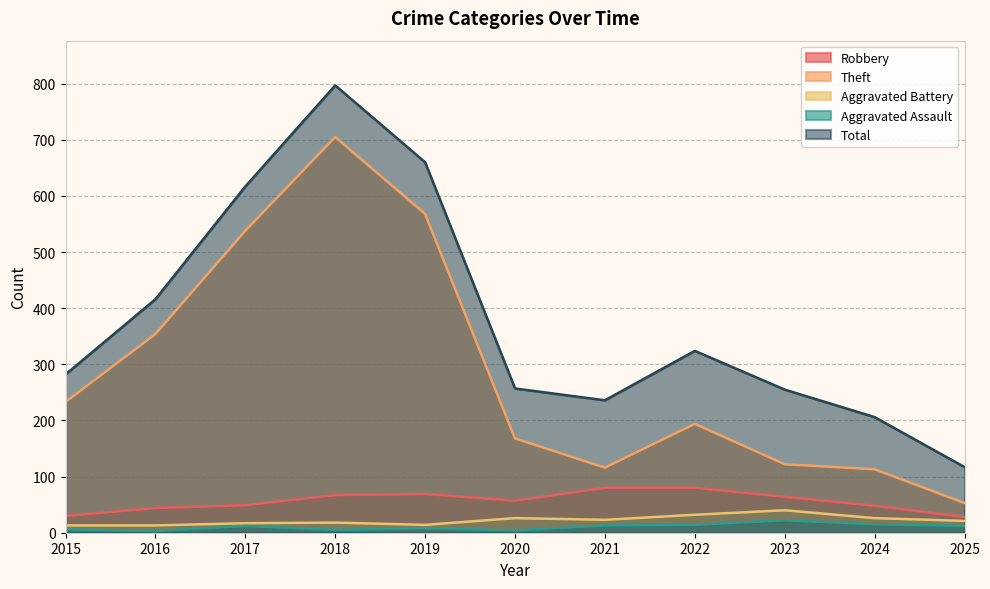

Reading left to right, list all the values displayed in this chart.

Robbery: 30	44	49	67	69	57	80	80	64	48	28
Theft: 233	354	538	705	568	168	116	194	122	113	53
Aggravated Battery: 13	13	17	18	14	26	23	32	40	26	21
Aggravated Assault: 6	3	12	5	8	4	13	14	22	15	12
Total: 282	416	617	797	660	257	236	324	255	206	117